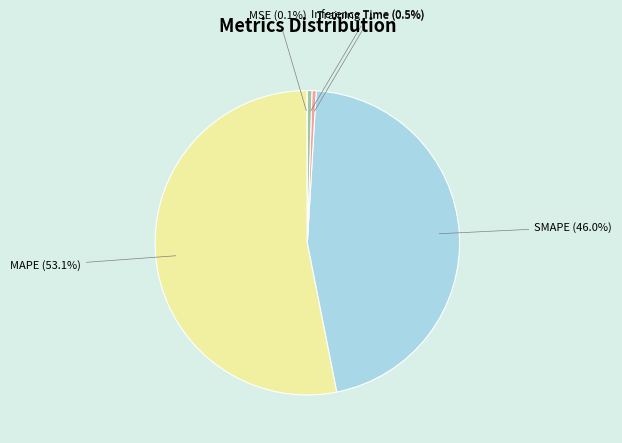

Is there any slice that represents more than half of the pie?

Yes